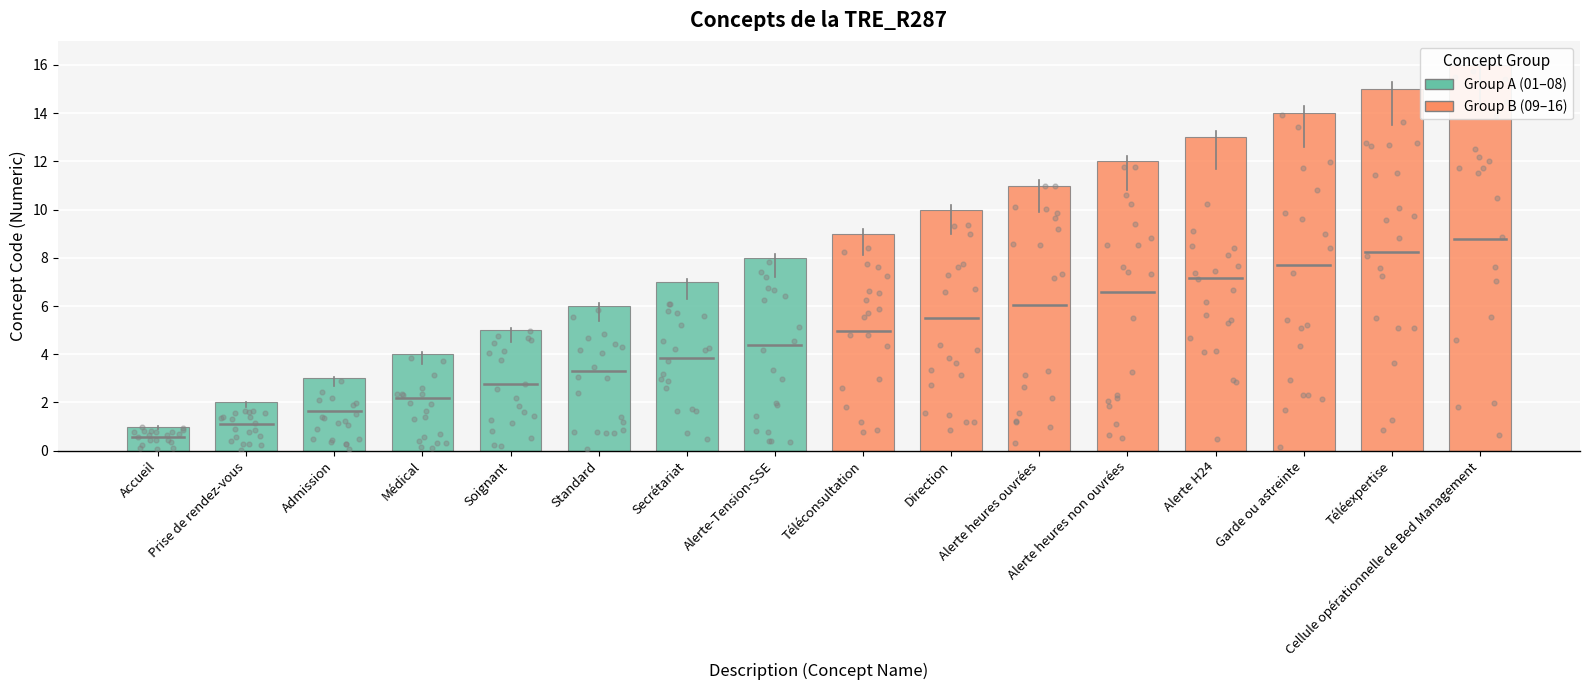

What is the ratio of the value at Garde ou astreinte to the value at Standard?

2.3